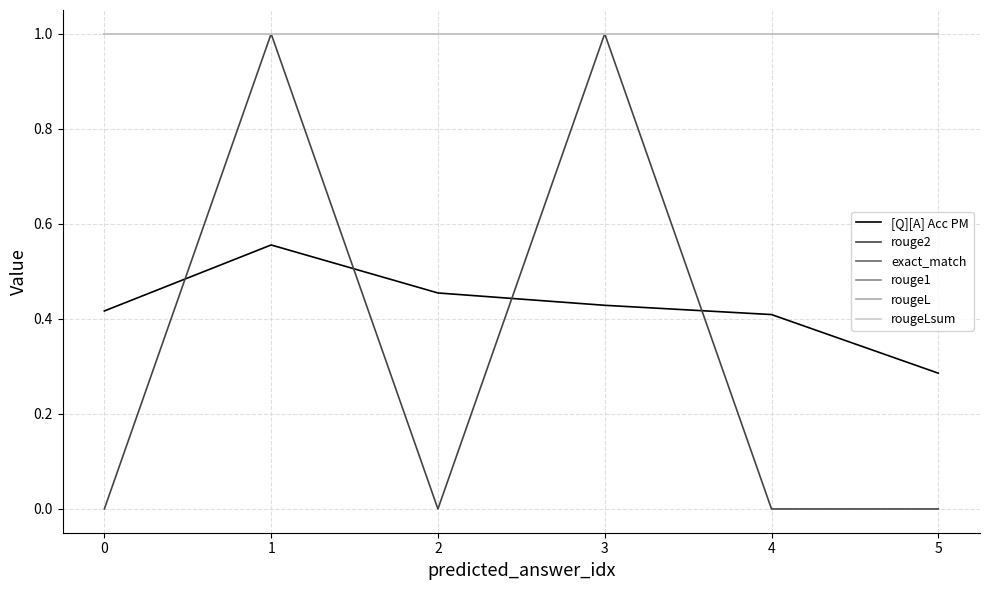

Is this an area chart (filled region under the line)?

No